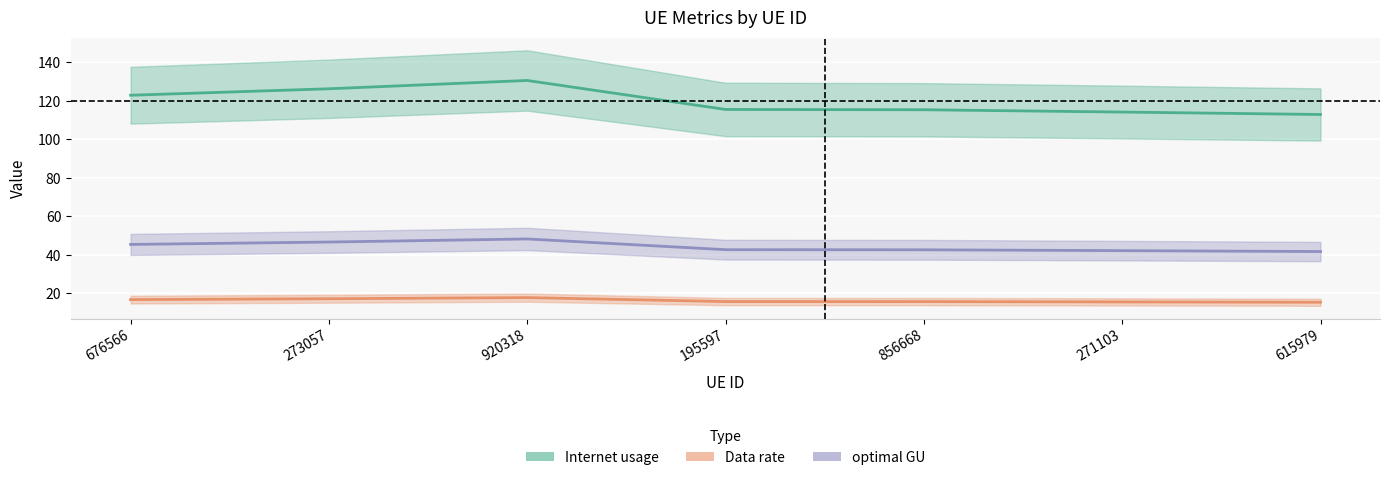

What is the difference between the maximum and minimum values in the Internet usage series?

2.4